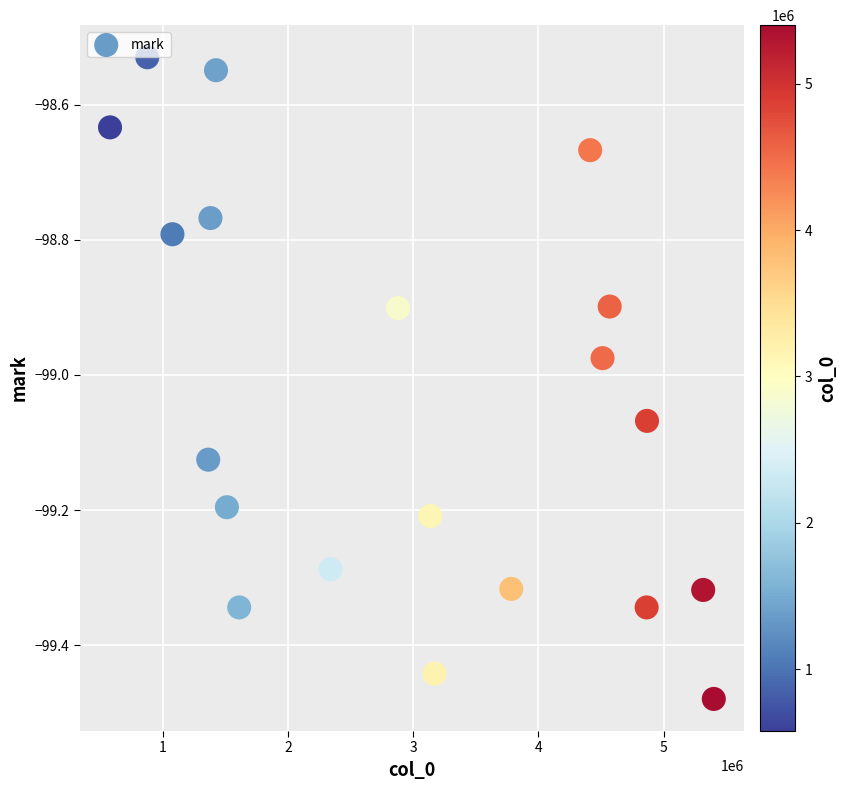

What is the range of Y values (max minus min)?

0.9